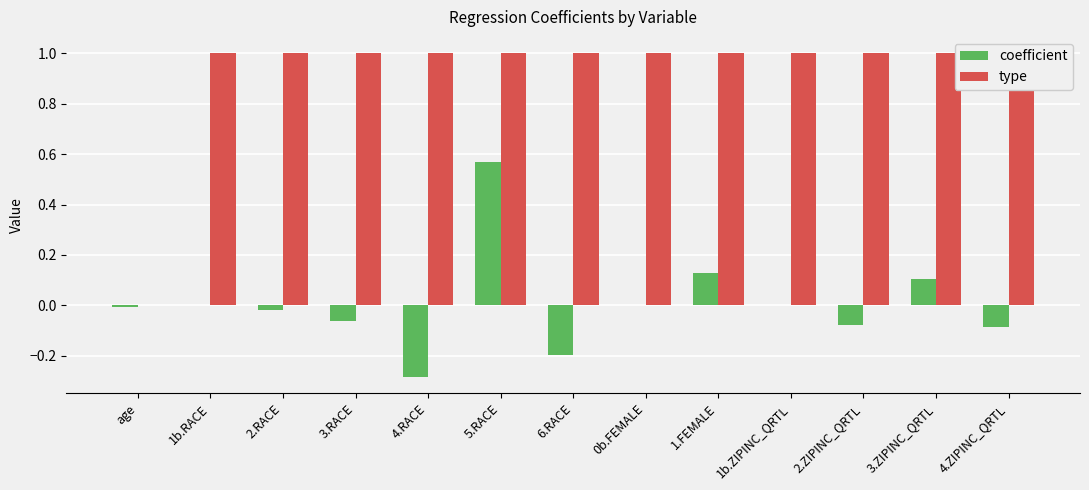

What is the label of the 12th bar from the left?

3.ZIPINC_QRTL